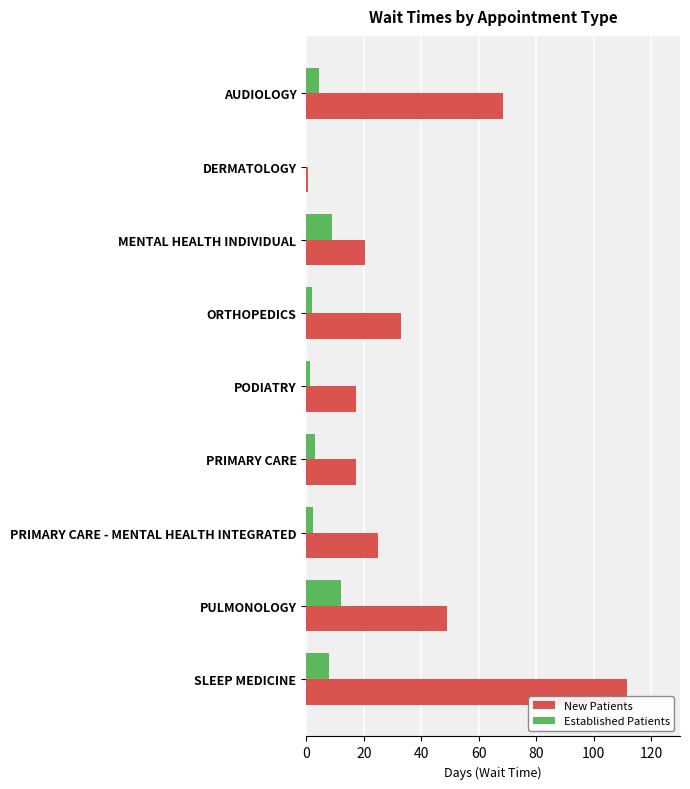

Which category has the highest value in the New Patients series?

SLEEP MEDICINE